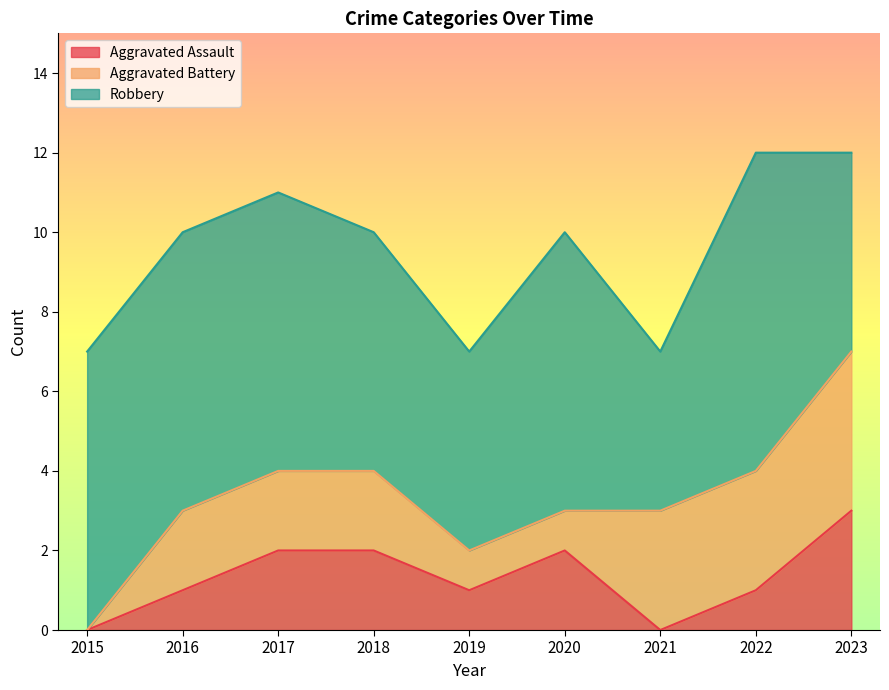

The Robbery series shows 3 at 2017. True or false?

False